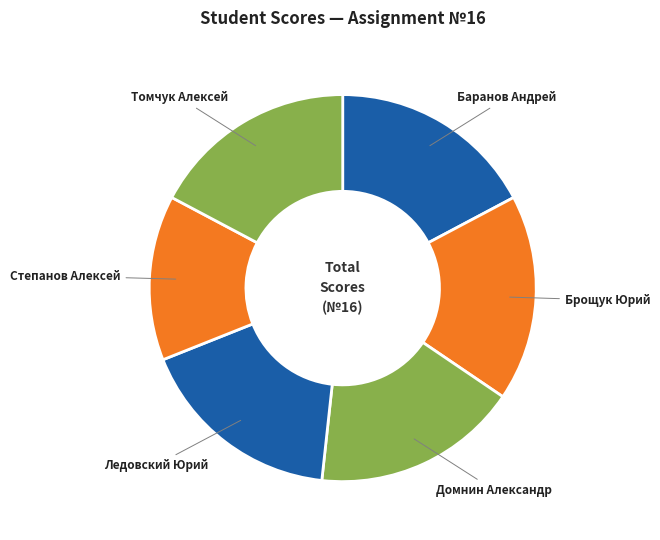

Does any single category account for the majority?

No